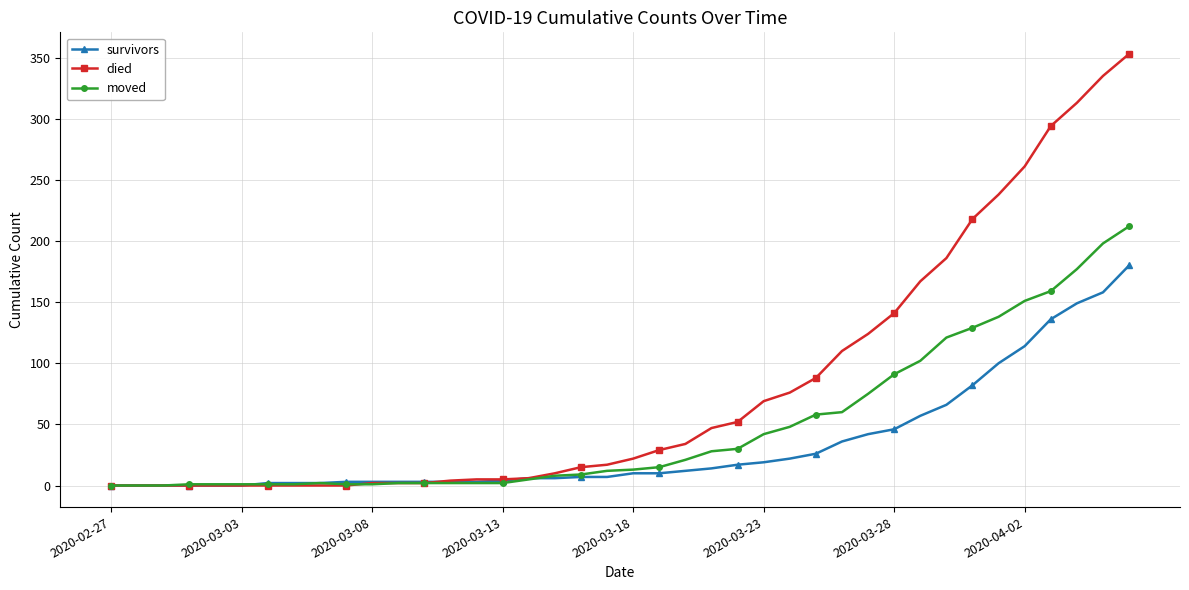

What is the average value of the died series?

81